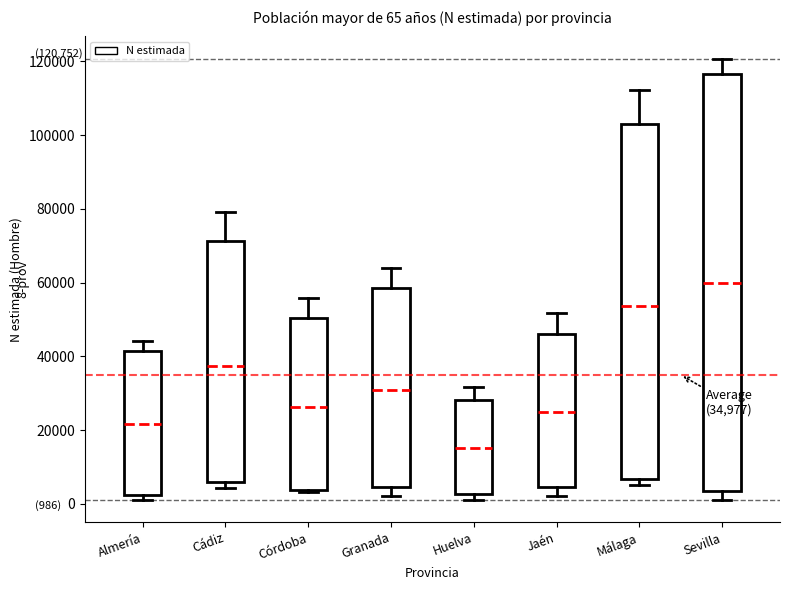

Which box has the highest median line?

Sevilla